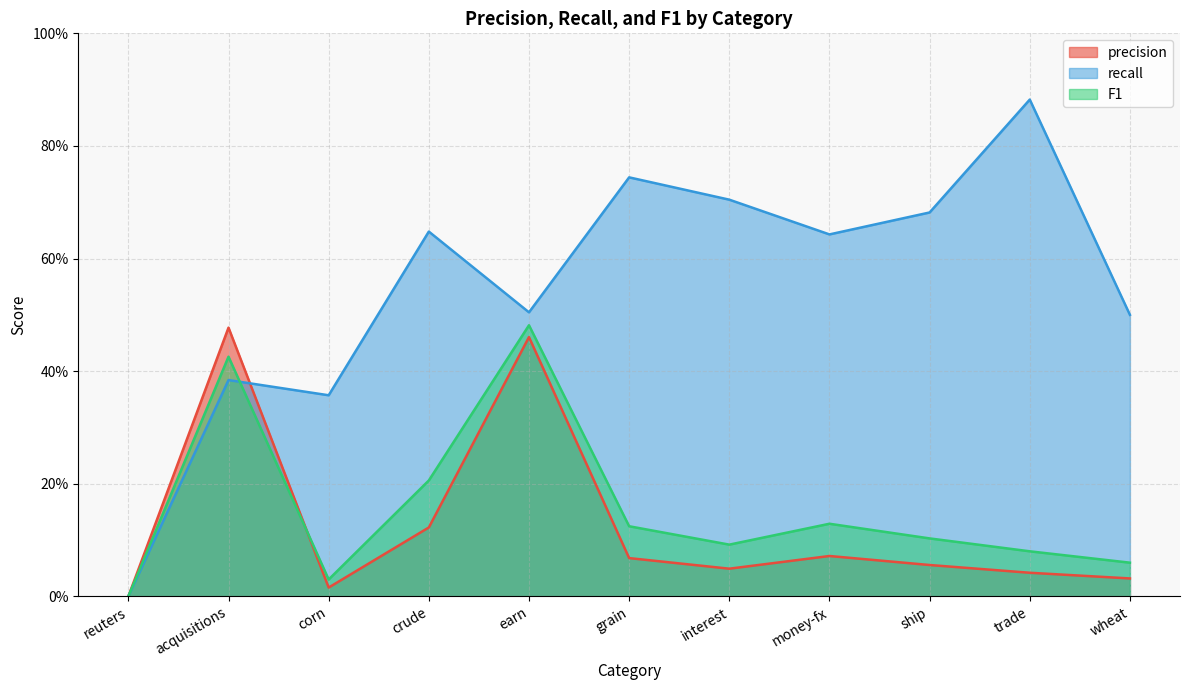

Between corn and earn, which is larger?

earn